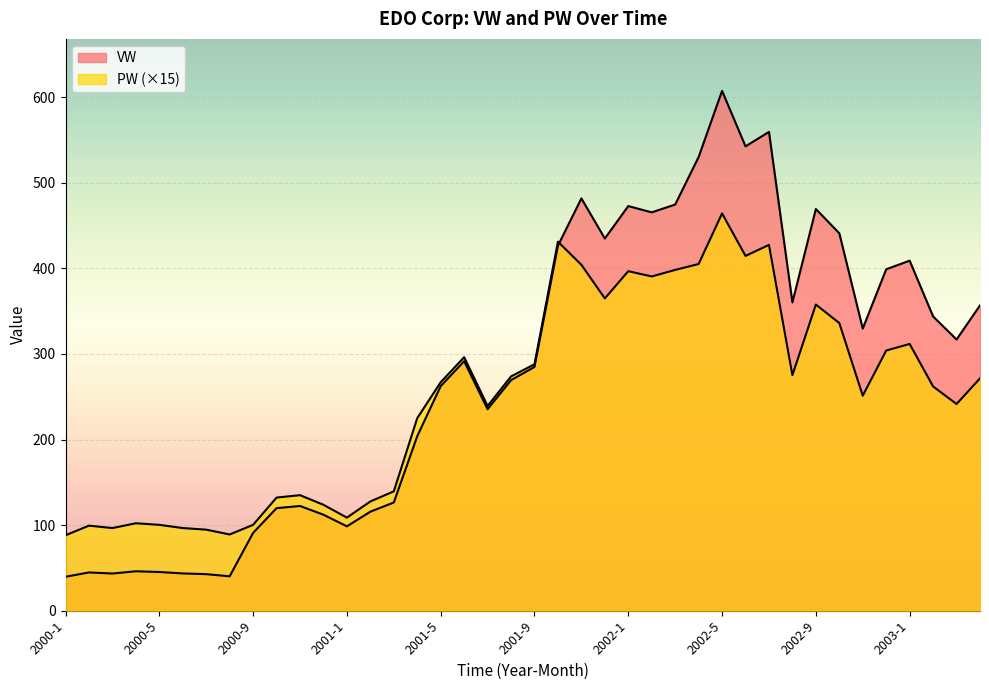

What is the approximate value of VW at 2002-7?

559.5